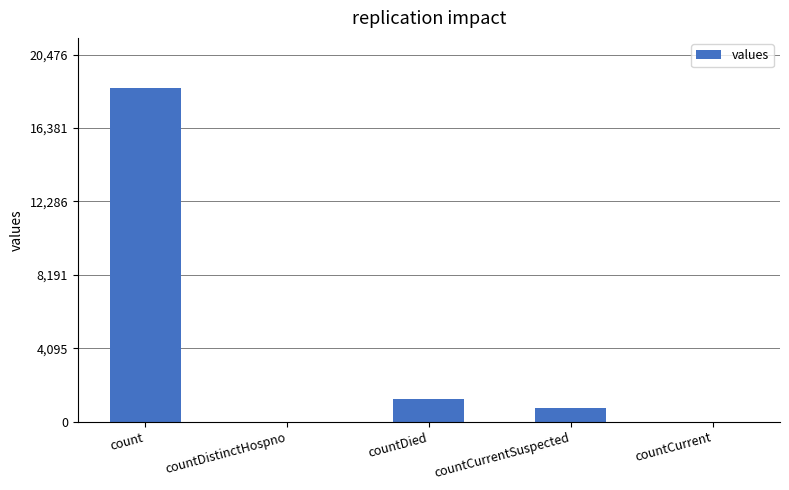

Where is the data nearest to the value 9307?

countDied